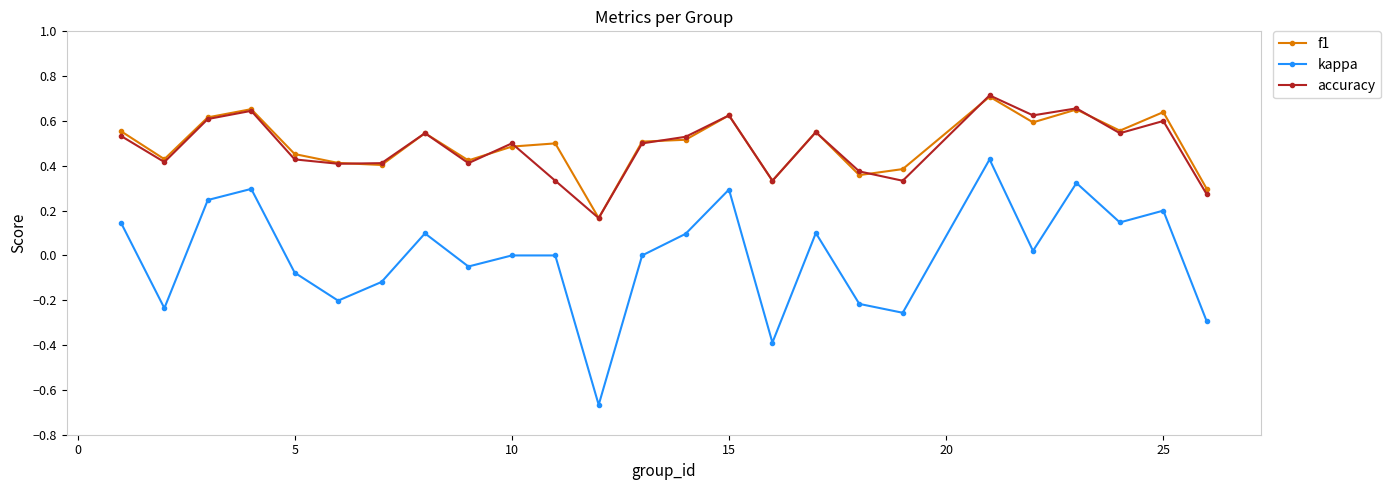

Is this an area chart (filled region under the line)?

No